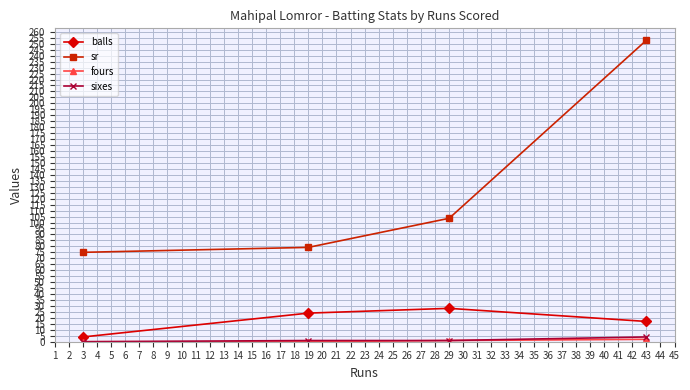

Which series has the widest spread of values?

sr